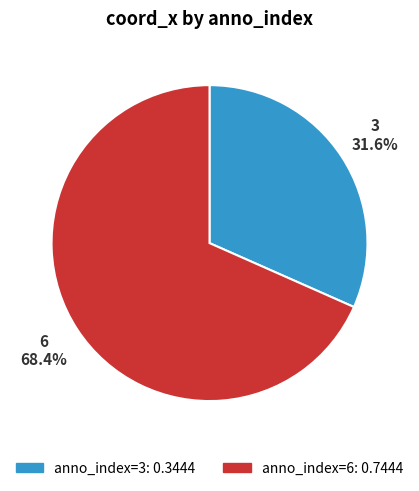

Is there any slice that represents more than half of the pie?

Yes